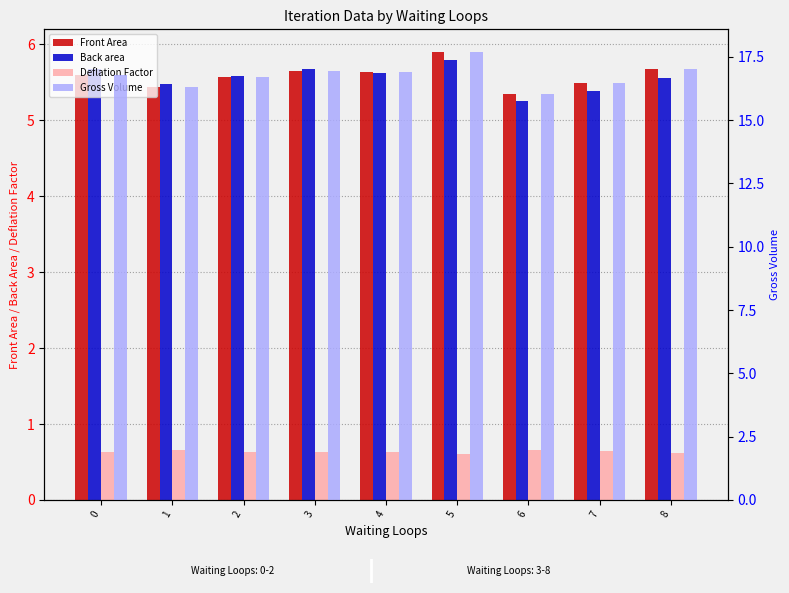

How many bars are there in total?

36